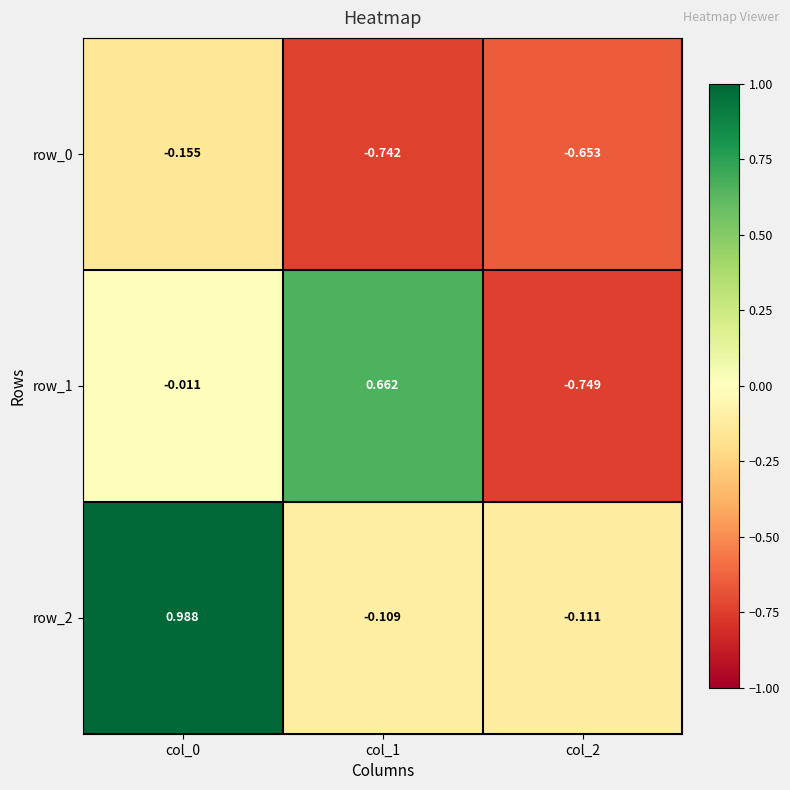

Which series has the largest total across all categories?

row_2